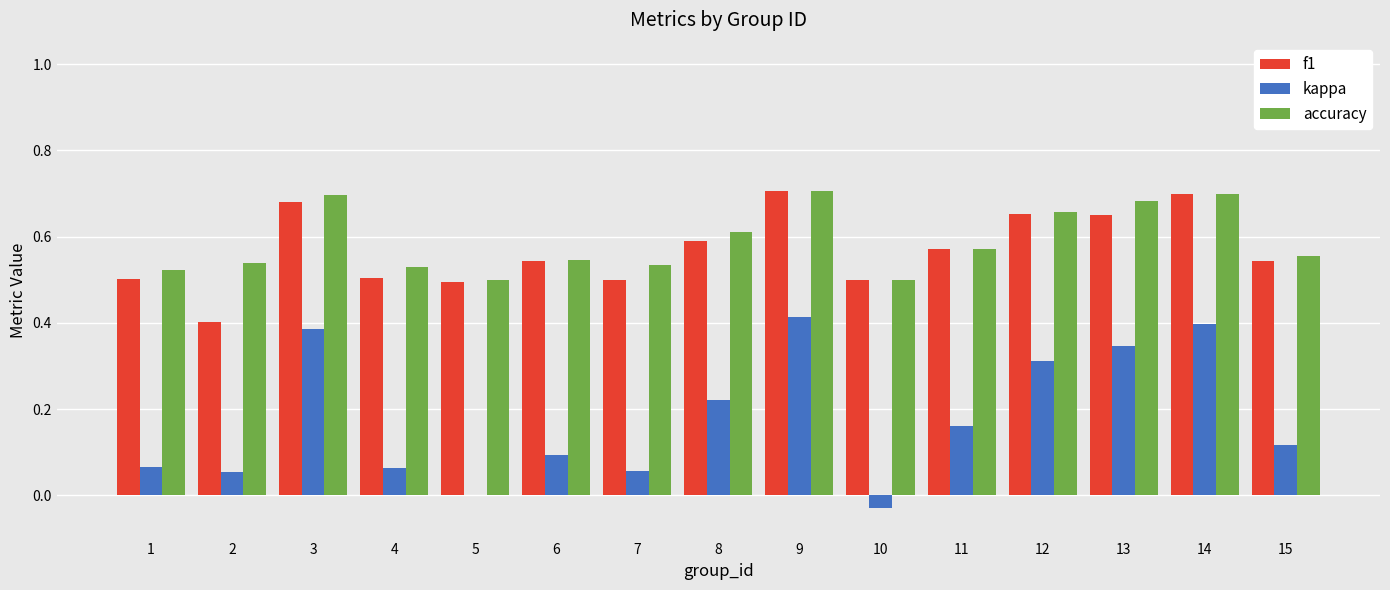

Which series changed the most between 4 and 8?

kappa